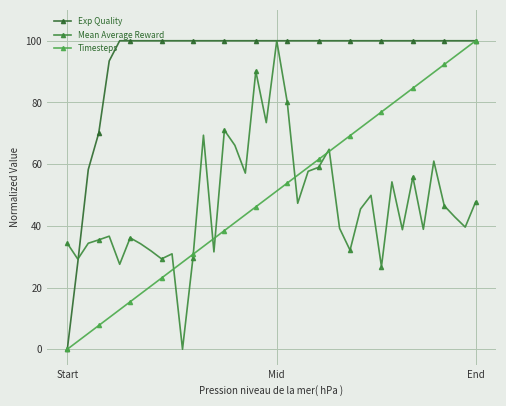

How many data points in Timesteps are less than 51?

20